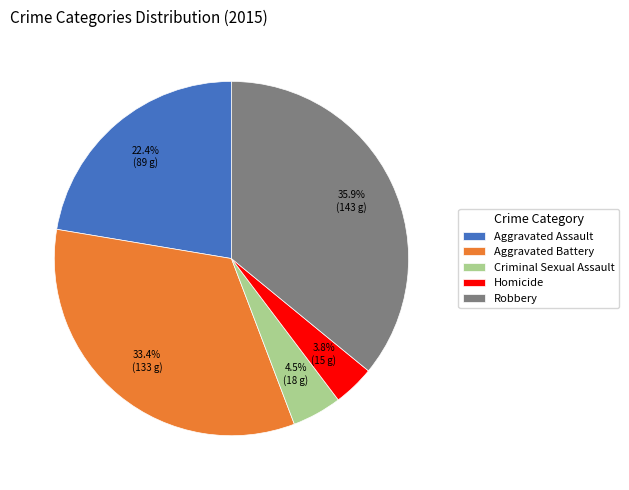

Which has a higher value, Robbery or Criminal Sexual Assault?

Robbery